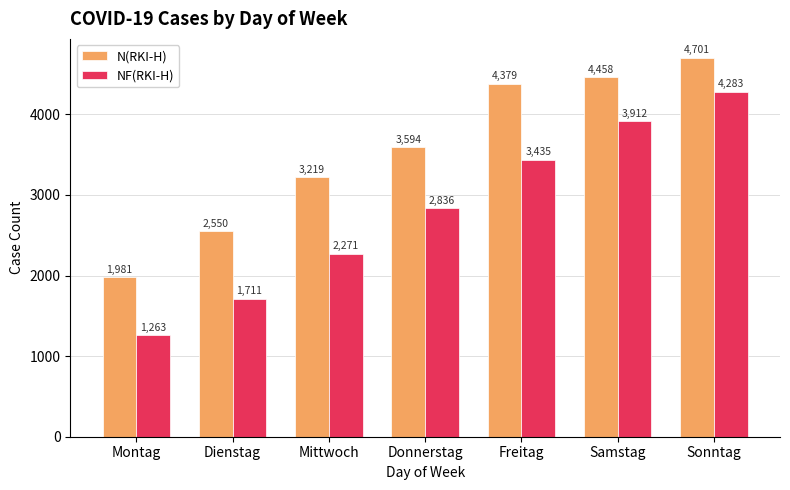

At which category is the sum across all series the highest?

Sonntag